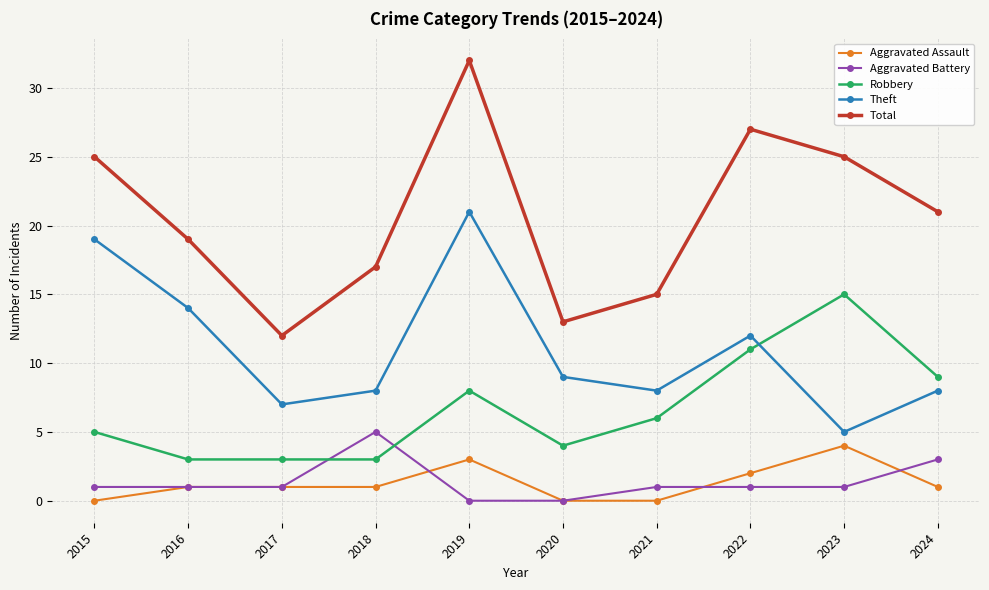

What are all the series names shown in the legend?

Aggravated Assault, Aggravated Battery, Robbery, Theft, Total